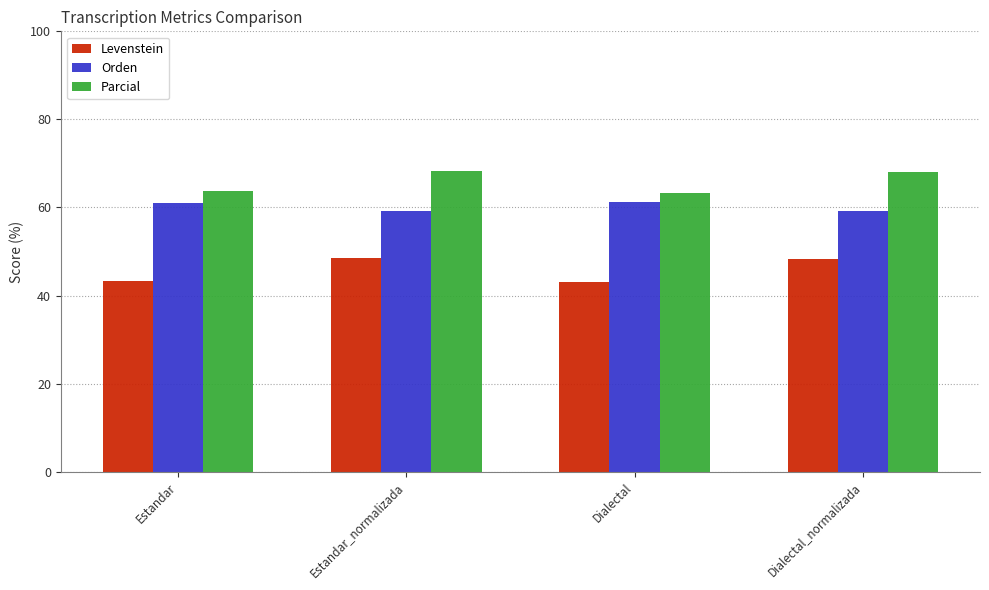

What is the sum of all Parcial values?

263.5